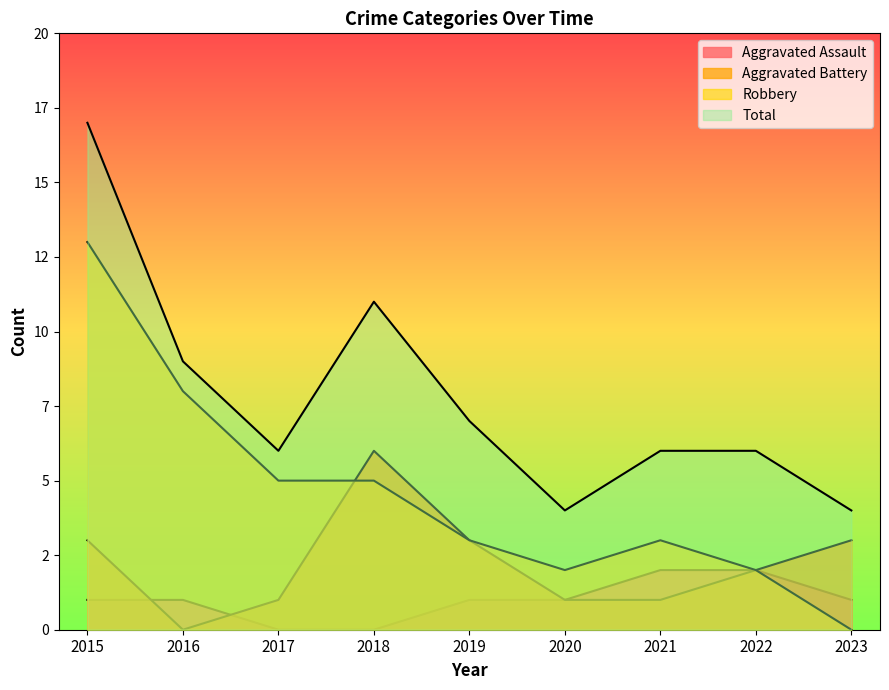

The Total series shows 6 at 2022. True or false?

True